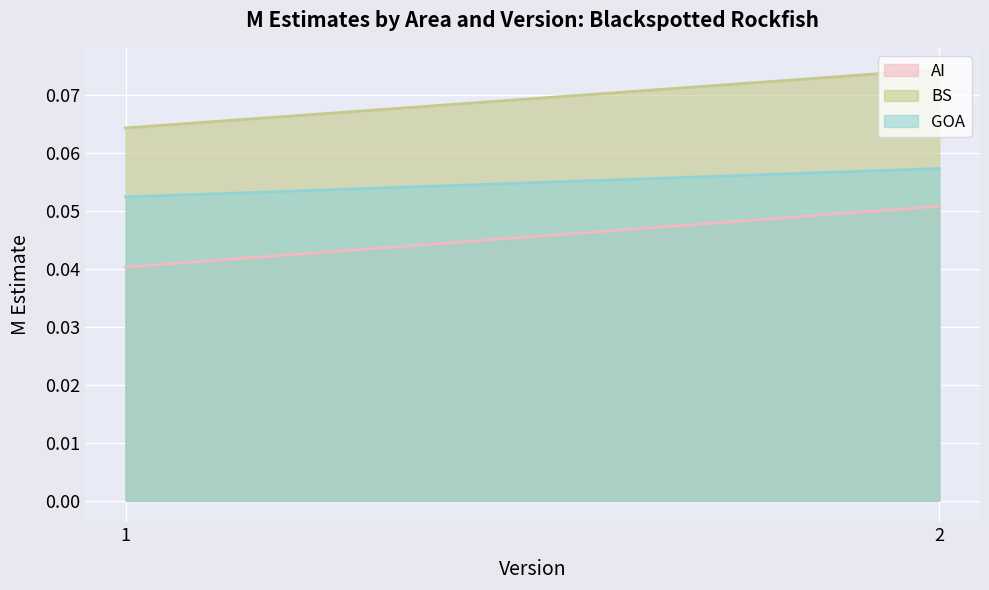

What are all the series names shown in the legend?

AI, BS, GOA